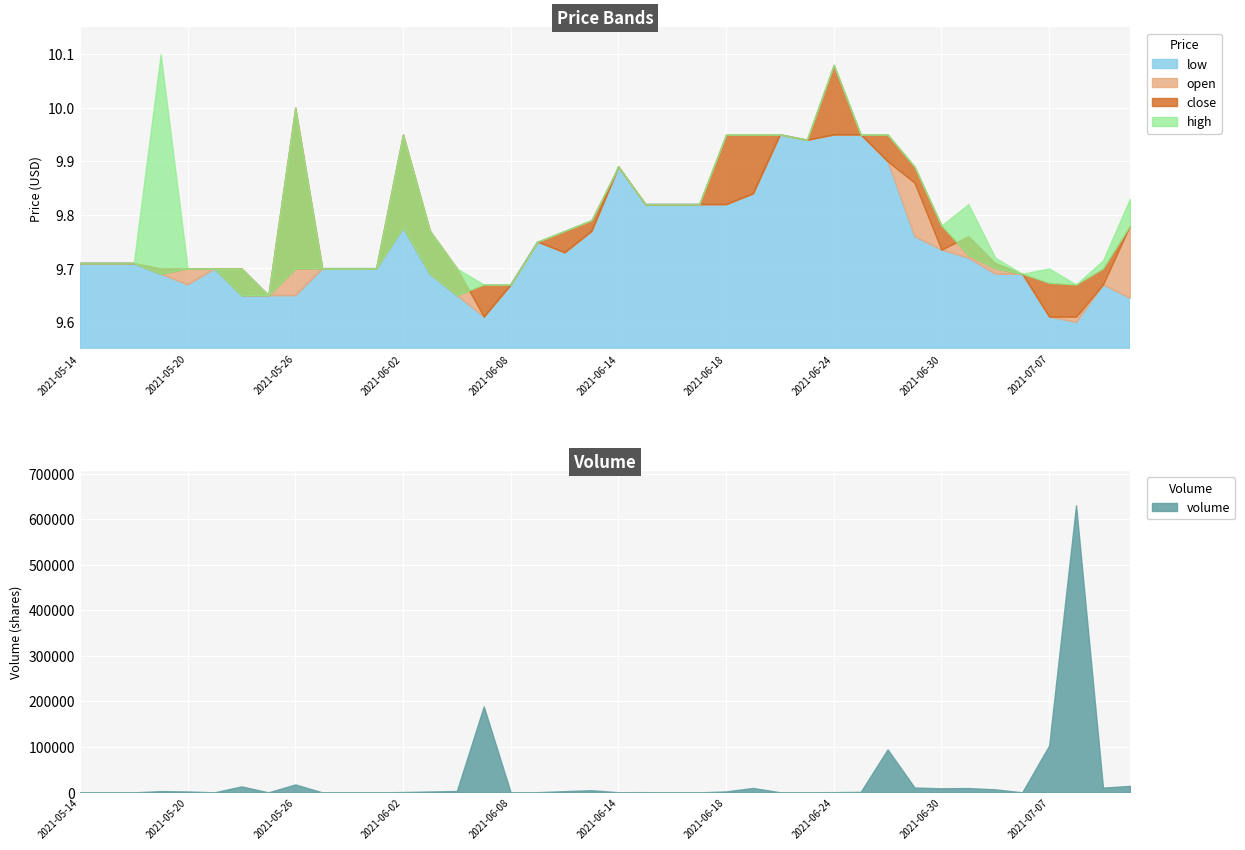

True or false: close has more than 0 interior local peaks.

True